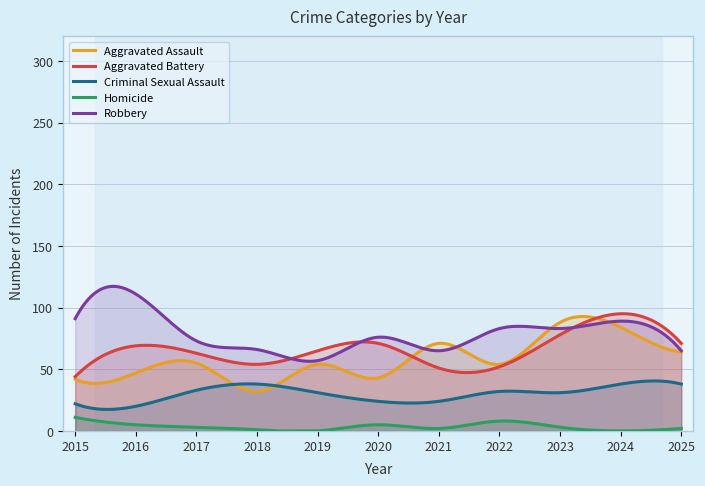

Reading left to right, transcribe all the data shown in this chart.

Aggravated Assault: 42	47	55	32	54	43	71	54	88	84	64
Aggravated Battery: 44	69	63	54	65	71	51	52	78	95	71
Criminal Sexual Assault: 22	20	33	38	31	24	24	32	31	38	38
Homicide: 11	5	3	1	0	5	2	8	3	0	2
Robbery: 91	111	73	66	57	76	65	83	83	89	65